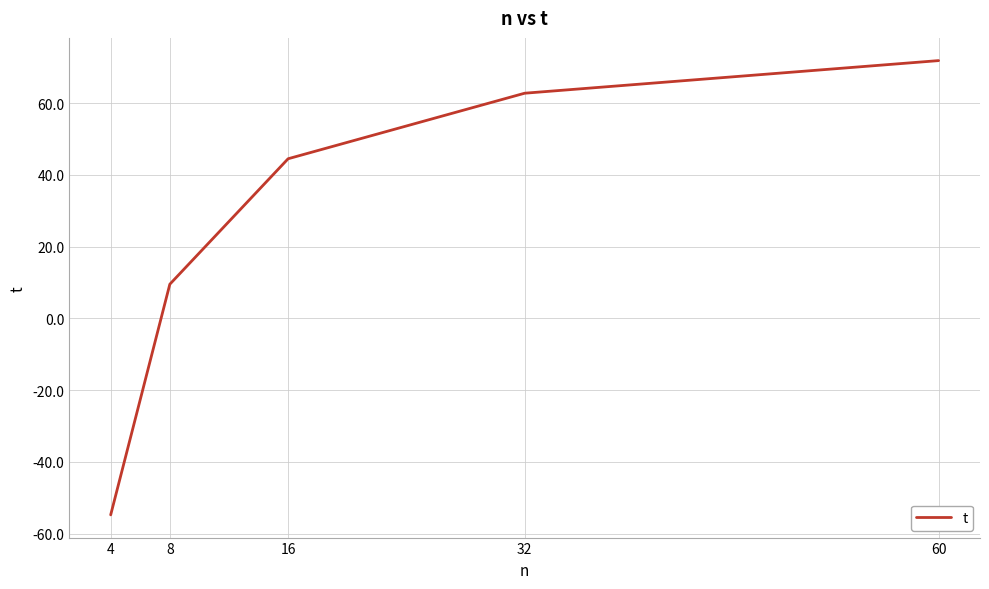

At which label is the value closest to 8?

8